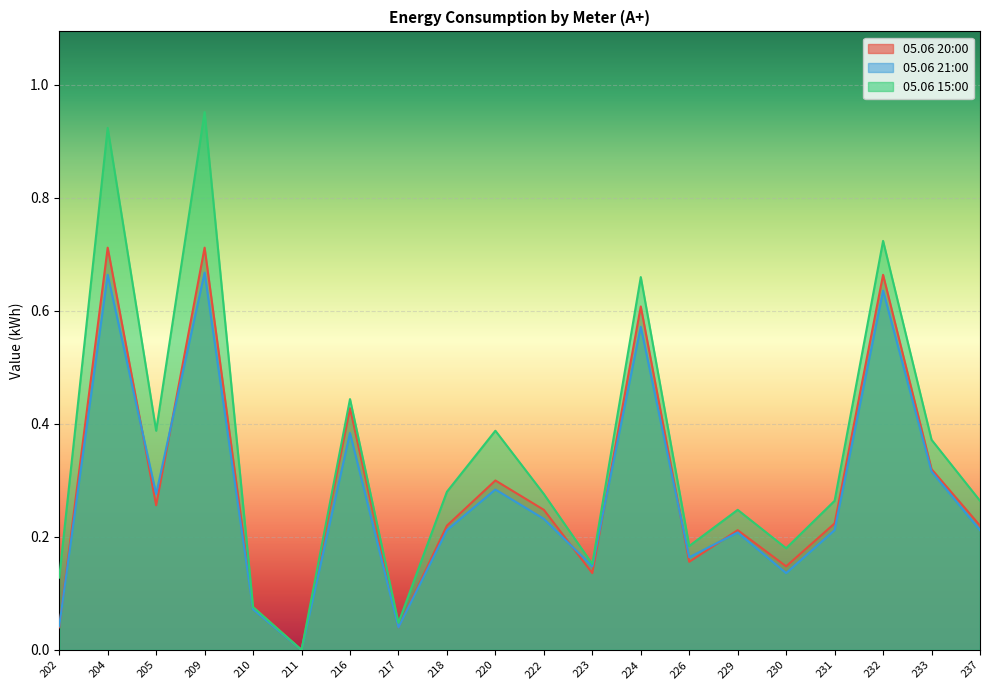

What is the value of the 05.06 15:00 point at the 4th from the left?

1.0